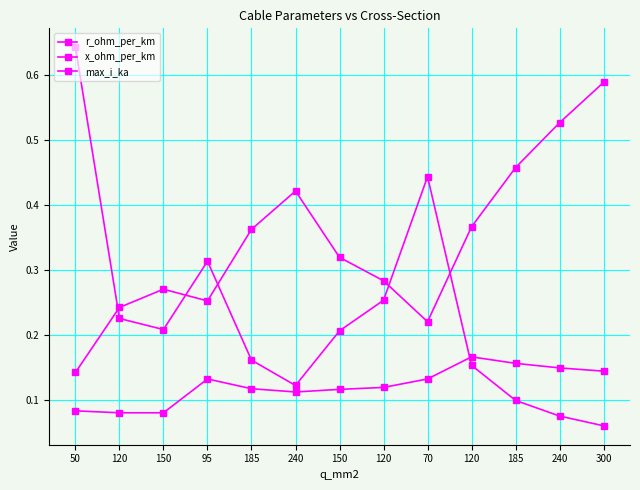

True or false: max_i_ka and x_ohm_per_km cross at least once.

False